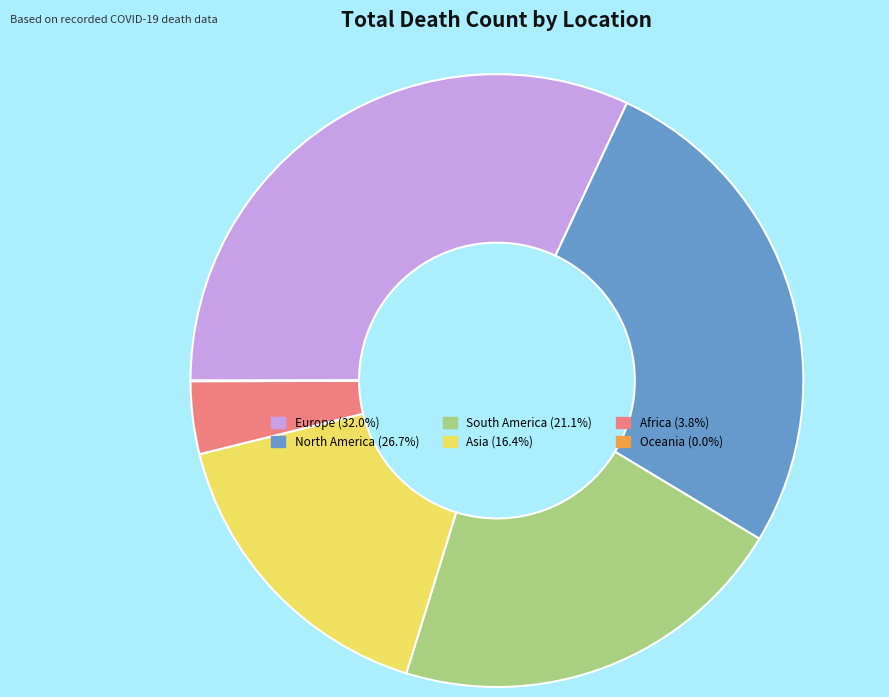

What is the largest slice in the pie chart?

Europe